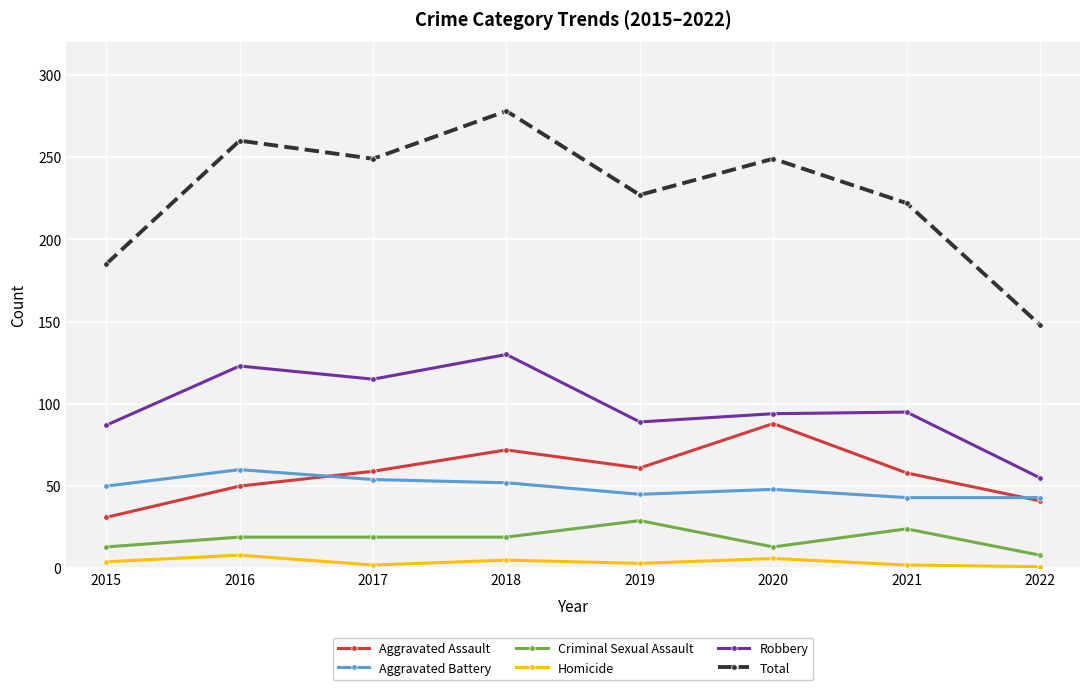

True or false: Robbery has more than 2 interior local peaks.

True